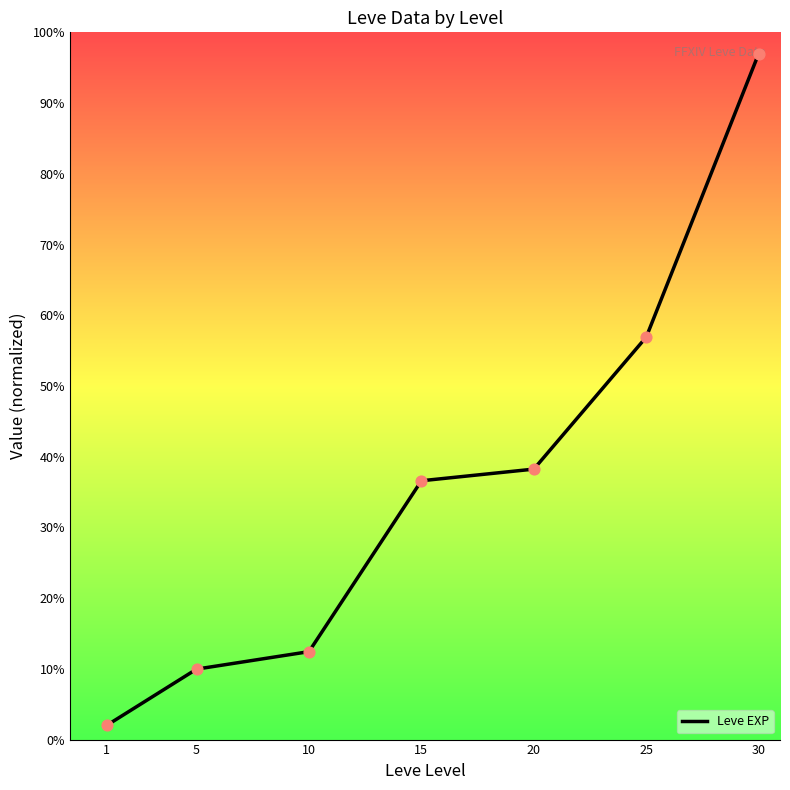

Which has a higher value, 10 or 30?

30